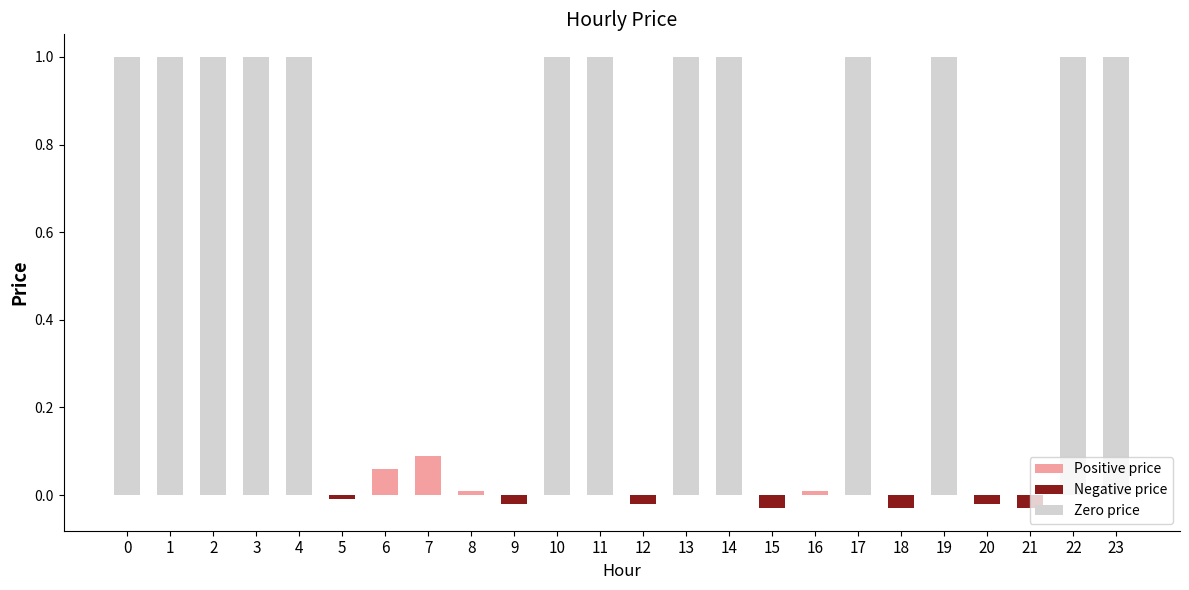

Which has a higher value, 14 or 20?

14